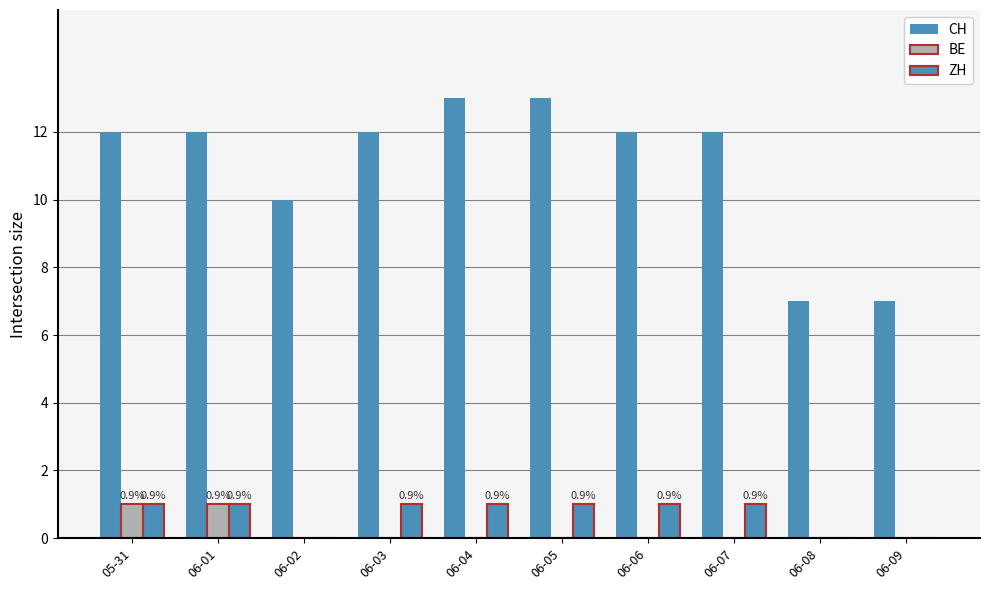

True or false: CH has a value of 20 at 05-31.

False